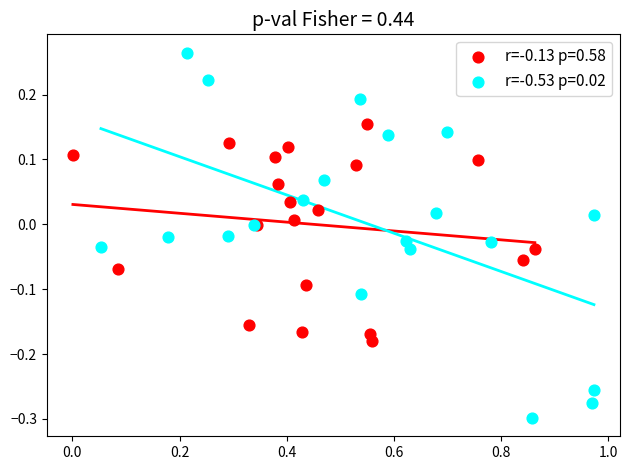

Which series contains the highest Y value?

r=-0.53 p=0.02